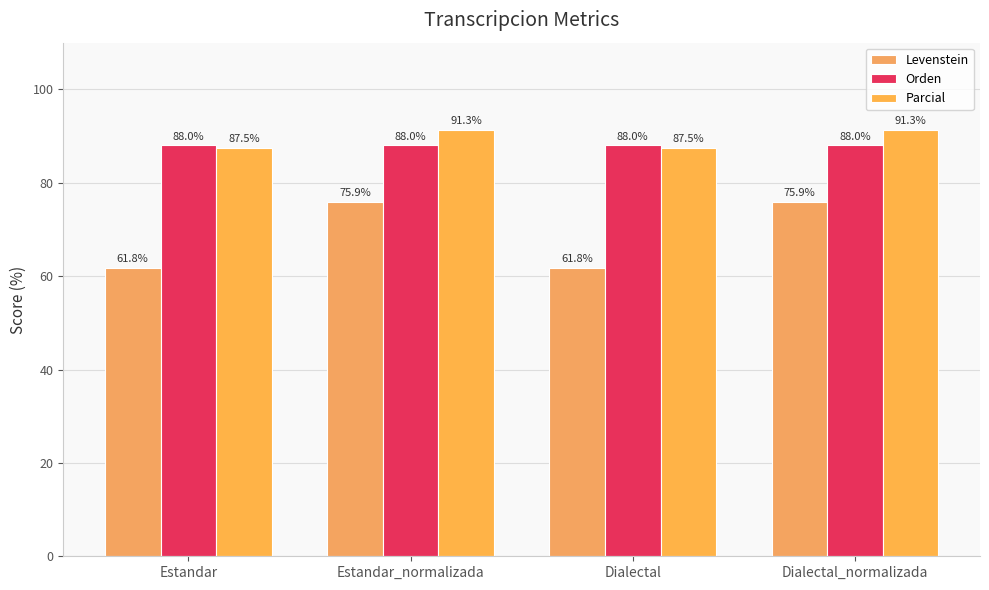

Which category has the highest value in the Levenstein series?

Estandar_normalizada